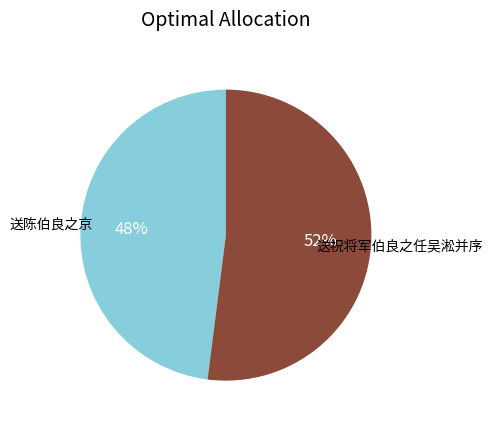

What is the largest slice in the pie chart?

送祝将军伯良之任吴淞并序